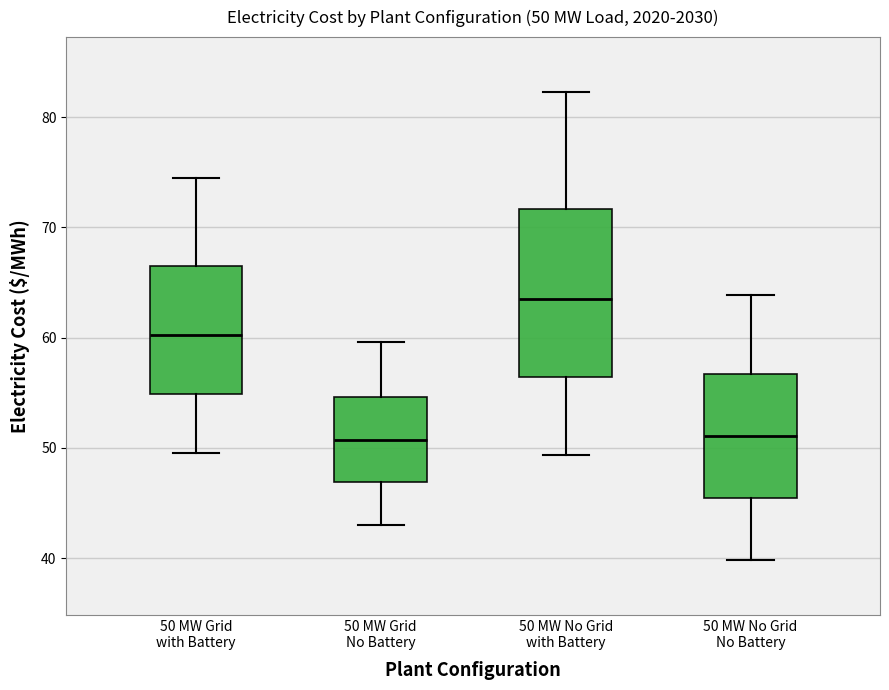

Which box is the tallest, from its lower edge to its upper edge?

50 MW No Grid with Battery